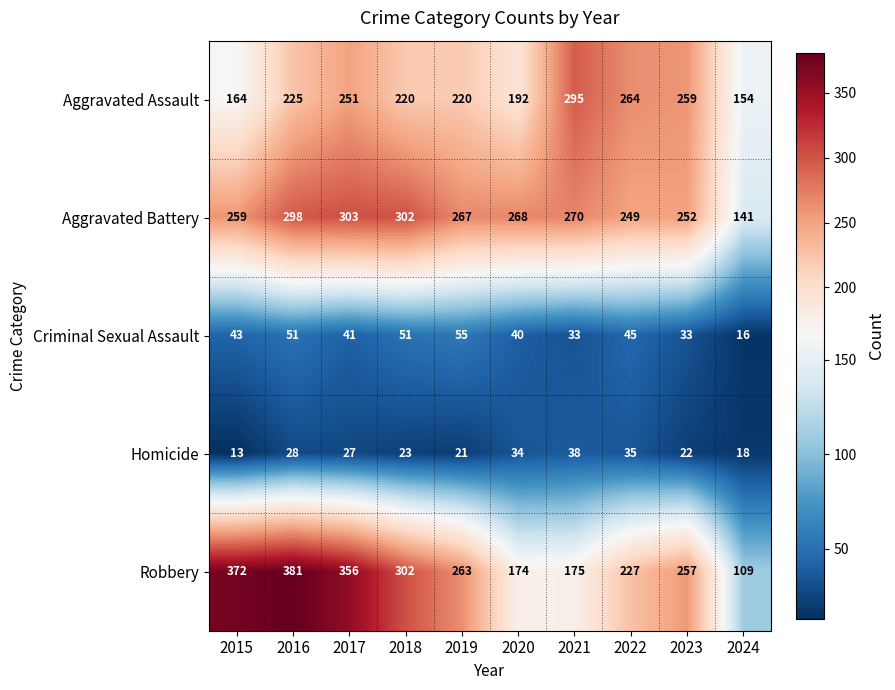

Which category has the highest value across all series?

2016